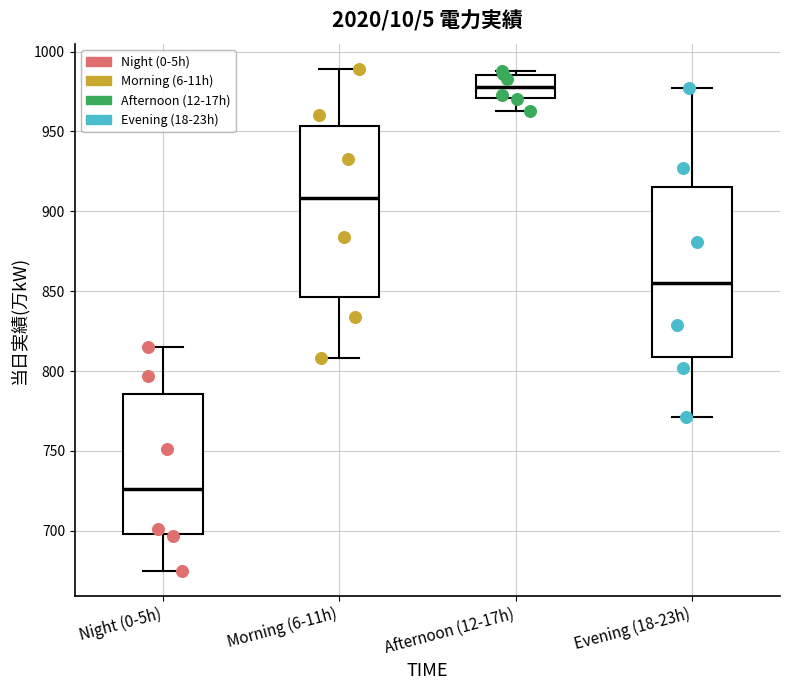

Reading left to right, transcribe this box plot: for each box, give where its median line is, the range the box spans, and where its two whiskers end, as read against the y-axis. The values are not printed on the chart, so give them approximately, as read against the axis.

Night (0-5h): median 725, box 700 to 785, whiskers 675 to 815
Morning (6-11h): median 910, box 845 to 955, whiskers 810 to 990
Afternoon (12-17h): median 980, box 970 to 985, whiskers 965 to 990
Evening (18-23h): median 855, box 810 to 915, whiskers 770 to 975